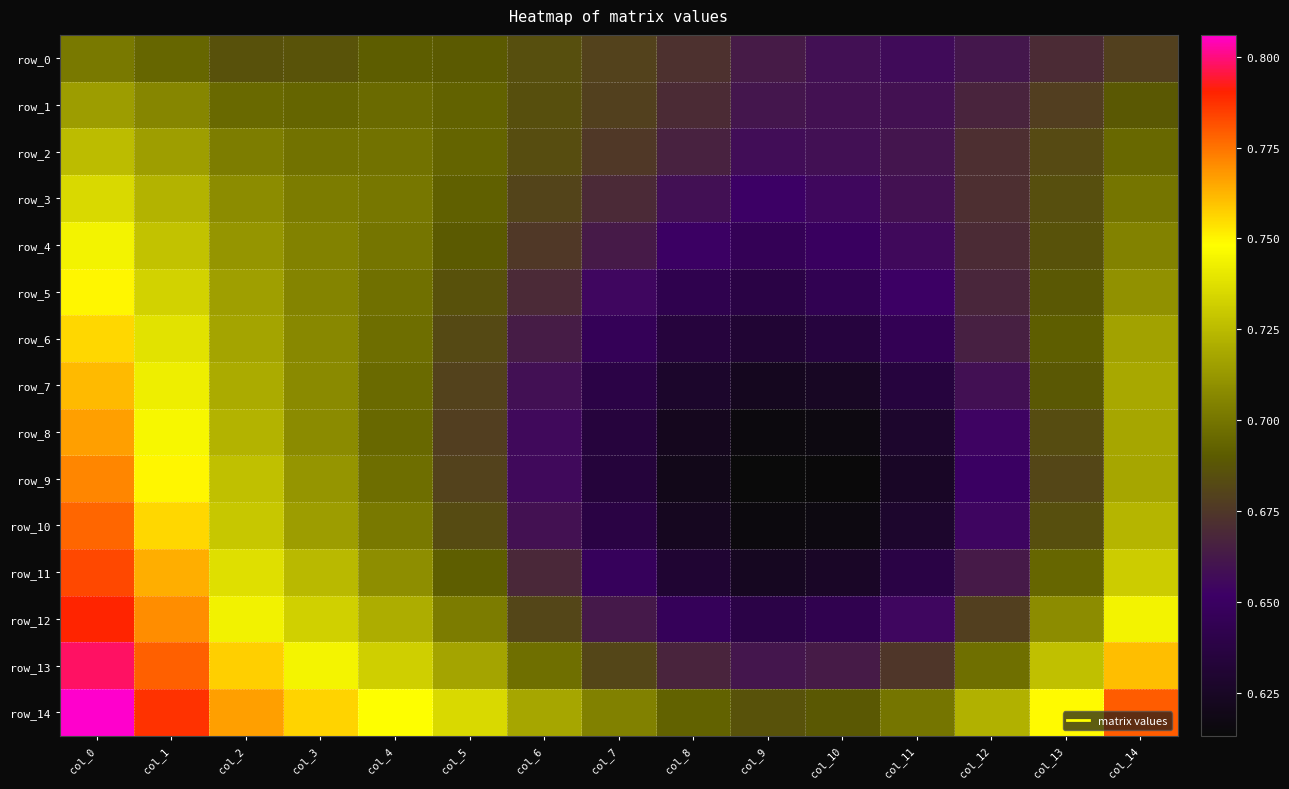

Reading right to left, what are all the values shown in this chart?

row_0: 0.7	0.7	0.7	0.7	0.7	0.7	0.7	0.7	0.7	0.7	0.7	0.7	0.7	0.7	0.7
row_1: 0.7	0.7	0.7	0.7	0.7	0.7	0.7	0.7	0.7	0.7	0.7	0.7	0.7	0.7	0.7
row_2: 0.7	0.7	0.7	0.7	0.7	0.7	0.7	0.7	0.7	0.7	0.7	0.7	0.7	0.7	0.7
row_3: 0.7	0.7	0.7	0.7	0.7	0.7	0.7	0.7	0.7	0.7	0.7	0.7	0.7	0.7	0.7
row_4: 0.7	0.7	0.7	0.7	0.6	0.6	0.7	0.7	0.7	0.7	0.7	0.7	0.7	0.7	0.7
row_5: 0.7	0.7	0.7	0.7	0.6	0.6	0.6	0.7	0.7	0.7	0.7	0.7	0.7	0.7	0.7
row_6: 0.7	0.7	0.7	0.6	0.6	0.6	0.6	0.6	0.7	0.7	0.7	0.7	0.7	0.7	0.8
row_7: 0.7	0.7	0.7	0.6	0.6	0.6	0.6	0.6	0.7	0.7	0.7	0.7	0.7	0.7	0.8
row_8: 0.7	0.7	0.7	0.6	0.6	0.6	0.6	0.6	0.7	0.7	0.7	0.7	0.7	0.7	0.8
row_9: 0.7	0.7	0.7	0.6	0.6	0.6	0.6	0.6	0.7	0.7	0.7	0.7	0.7	0.7	0.8
row_10: 0.7	0.7	0.7	0.6	0.6	0.6	0.6	0.6	0.7	0.7	0.7	0.7	0.7	0.8	0.8
row_11: 0.7	0.7	0.7	0.6	0.6	0.6	0.6	0.6	0.7	0.7	0.7	0.7	0.7	0.8	0.8
row_12: 0.7	0.7	0.7	0.7	0.6	0.6	0.6	0.7	0.7	0.7	0.7	0.7	0.7	0.8	0.8
row_13: 0.8	0.7	0.7	0.7	0.7	0.7	0.7	0.7	0.7	0.7	0.7	0.7	0.8	0.8	0.8
row_14: 0.8	0.7	0.7	0.7	0.7	0.7	0.7	0.7	0.7	0.7	0.7	0.8	0.8	0.8	0.8